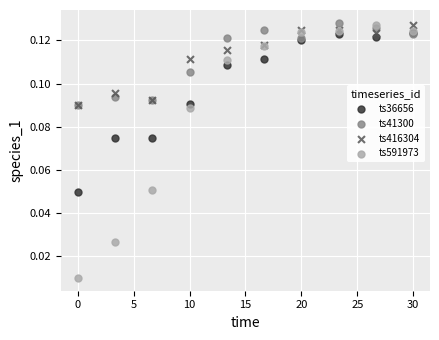

What are all the series names shown in the legend?

ts36656, ts41300, ts416304, ts591973